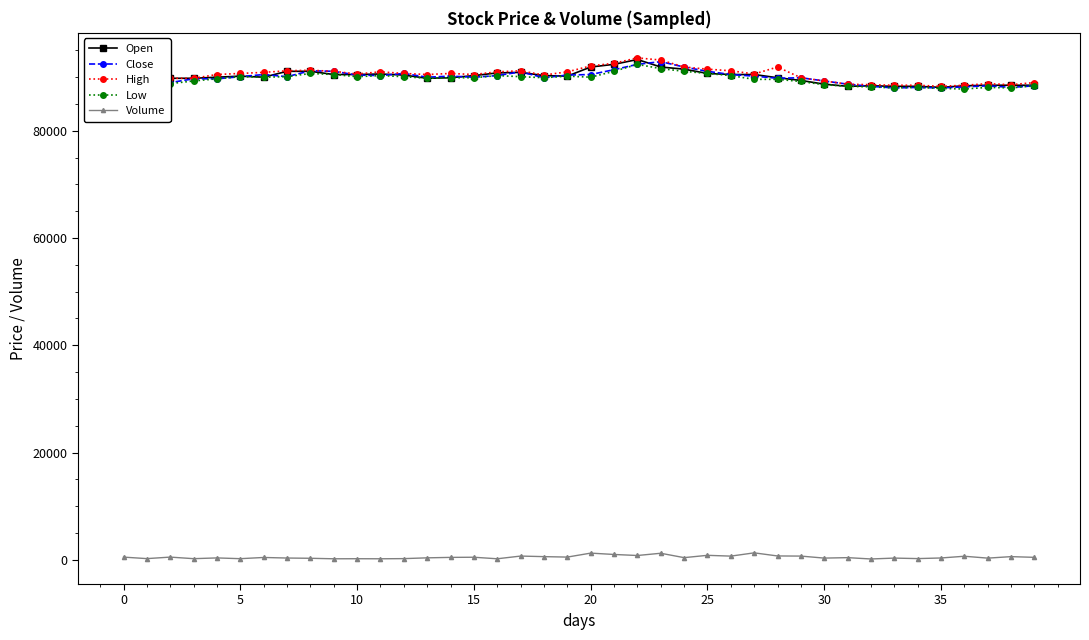

True or false: Low and Volume intersect in this chart.

False